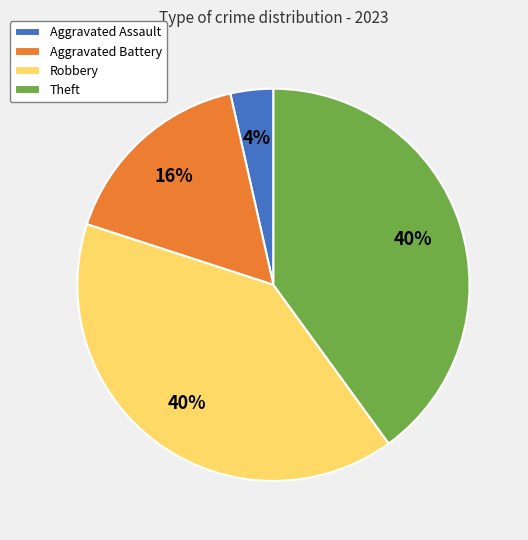

Do Robbery and Aggravated Assault together represent more than half of the pie?

No